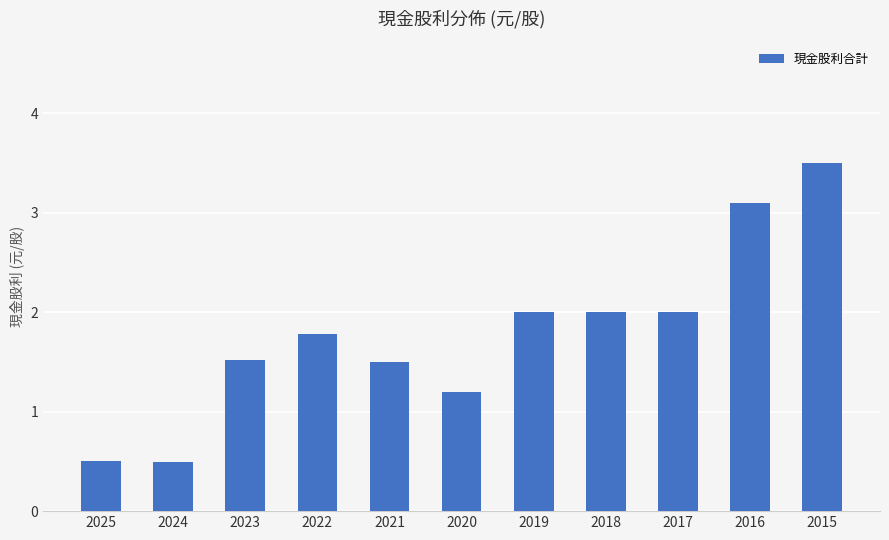

Reading left to right, extract all data points from this chart.

0.5	0.5	1.5	1.8	1.5	1.2	2.0	2.0	2.0	3.1	3.5